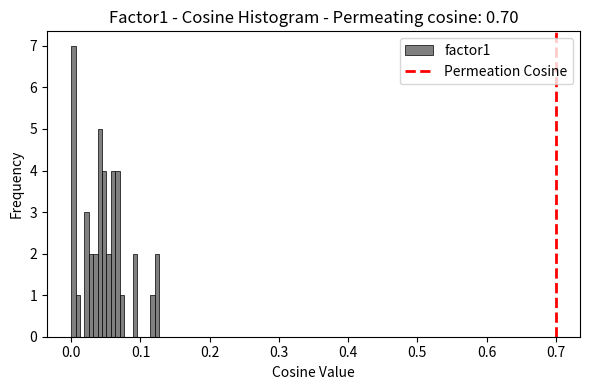

Read against the x-axis, roughly where is the centre of the tallest bar?

0.00